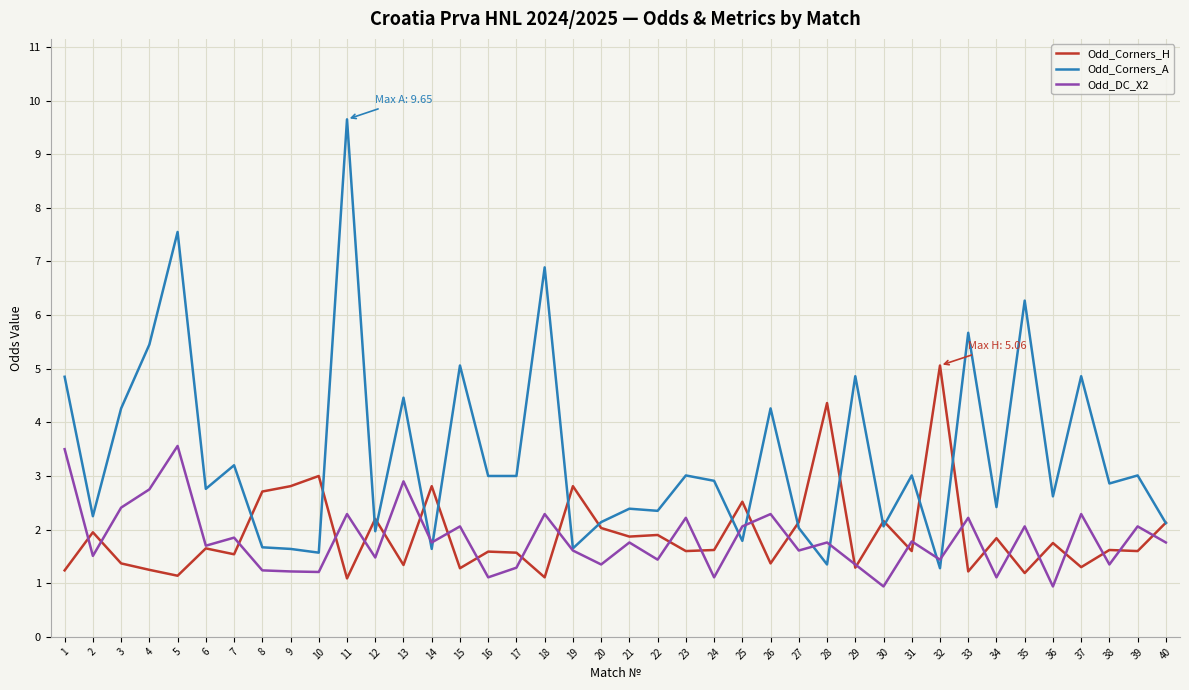

At which category does the chart reach its peak across all series?

11